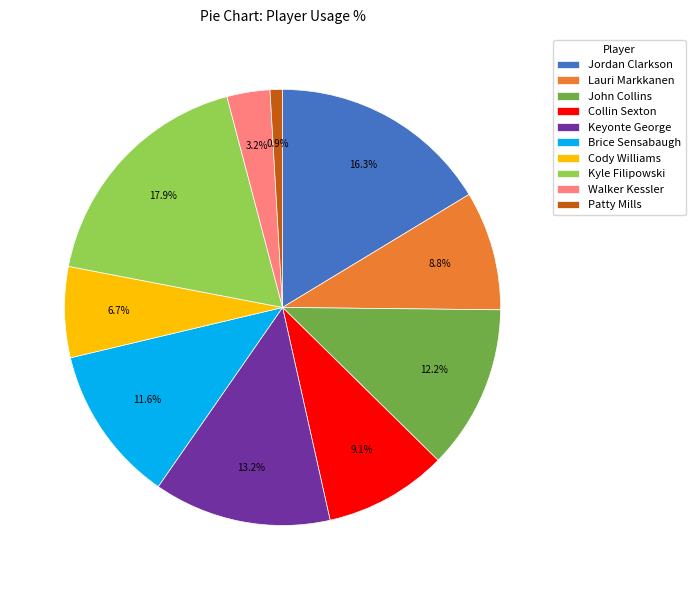

What percentage is NOT represented by Walker Kessler?

96.8%